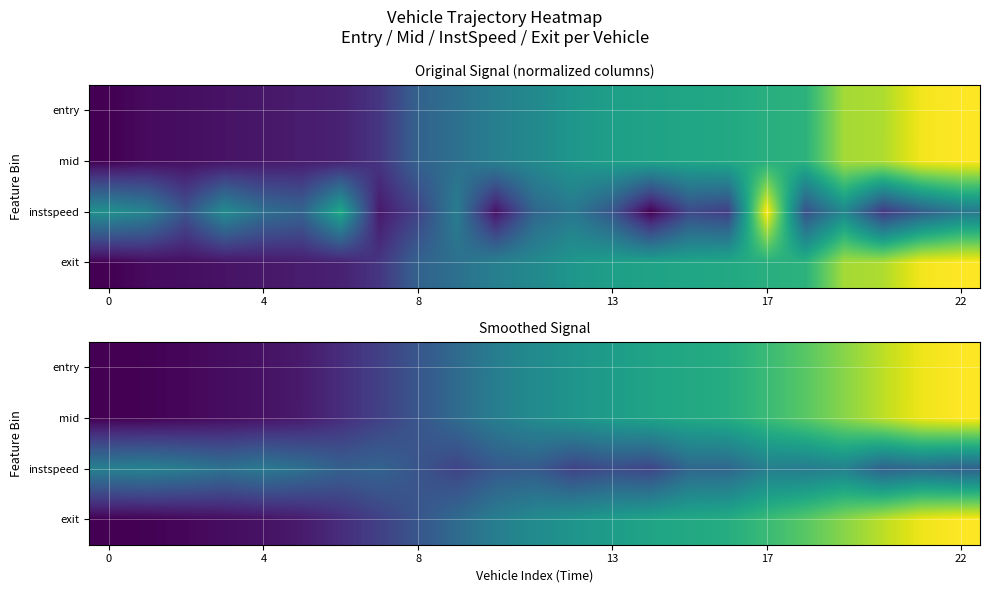

List the series in order of their peak value, highest first.

mid, exit, entry, instspeed